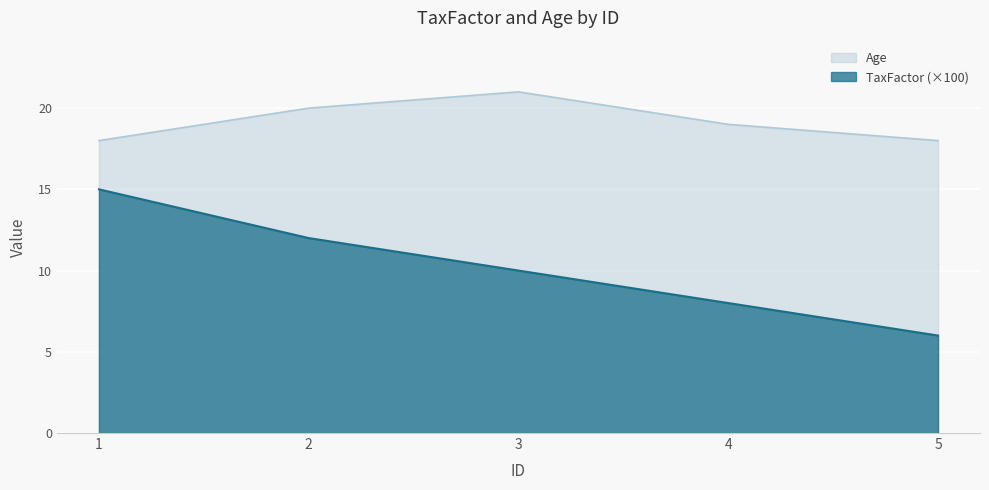

True or false: Age has a value of 12 at 4.

False